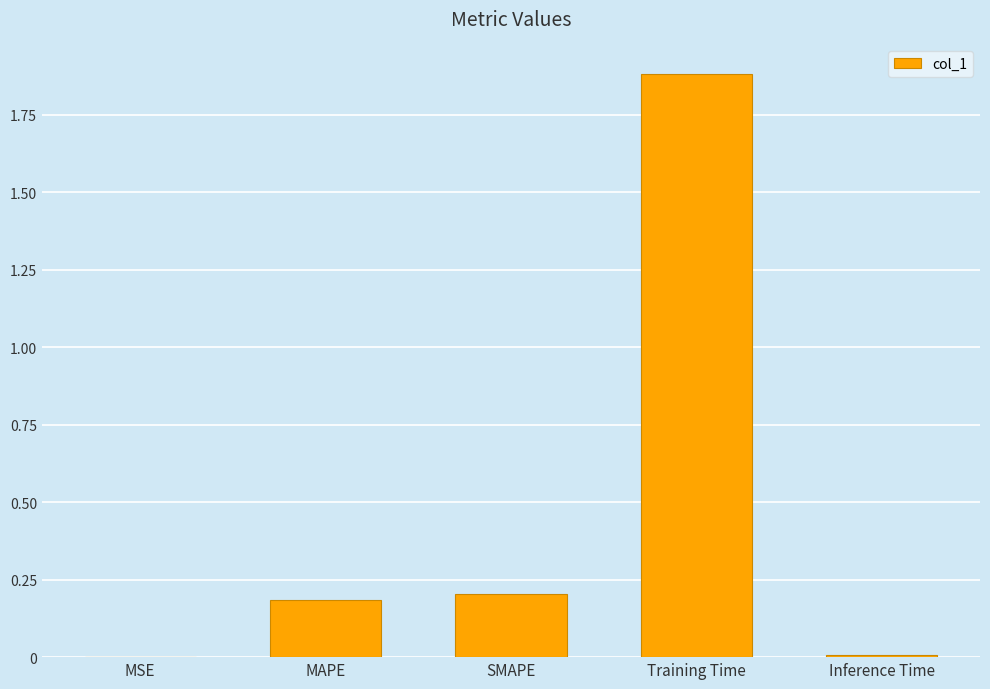

The chart shows a value of 1.9 at Training Time. True or false?

True